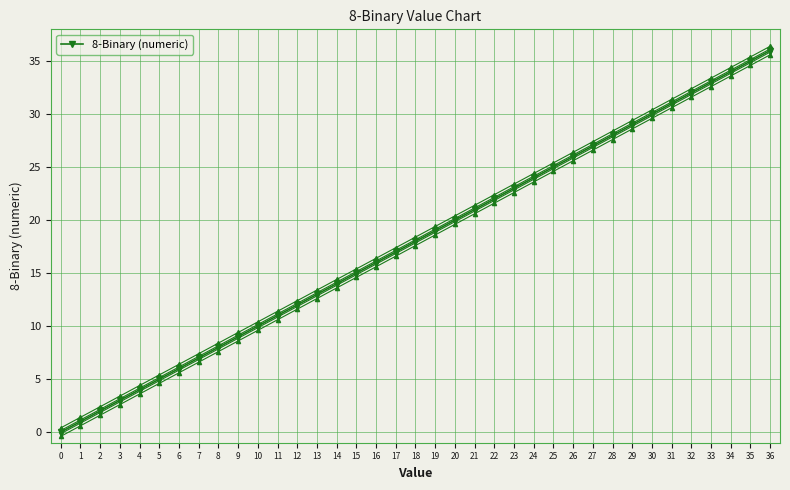

True or false: the data shows 16 at 31.

False